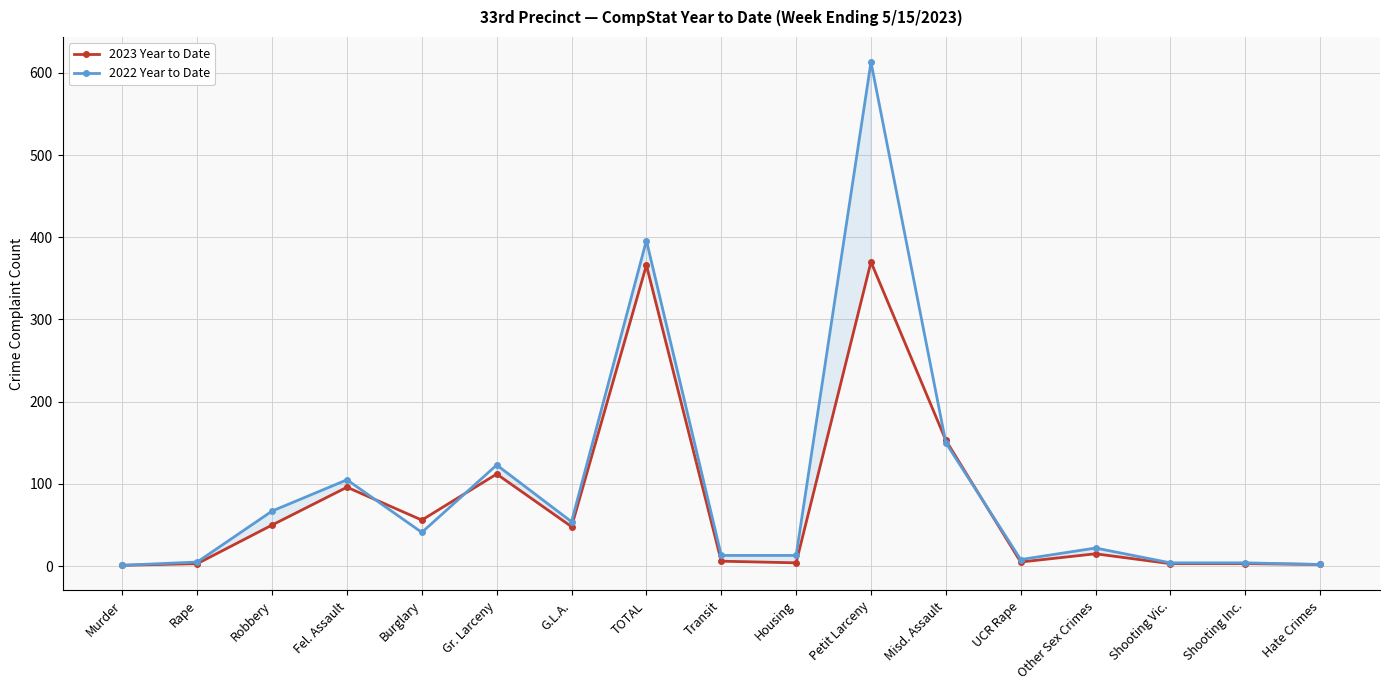

The 2023 Year to Date series shows 249 at TOTAL. True or false?

False